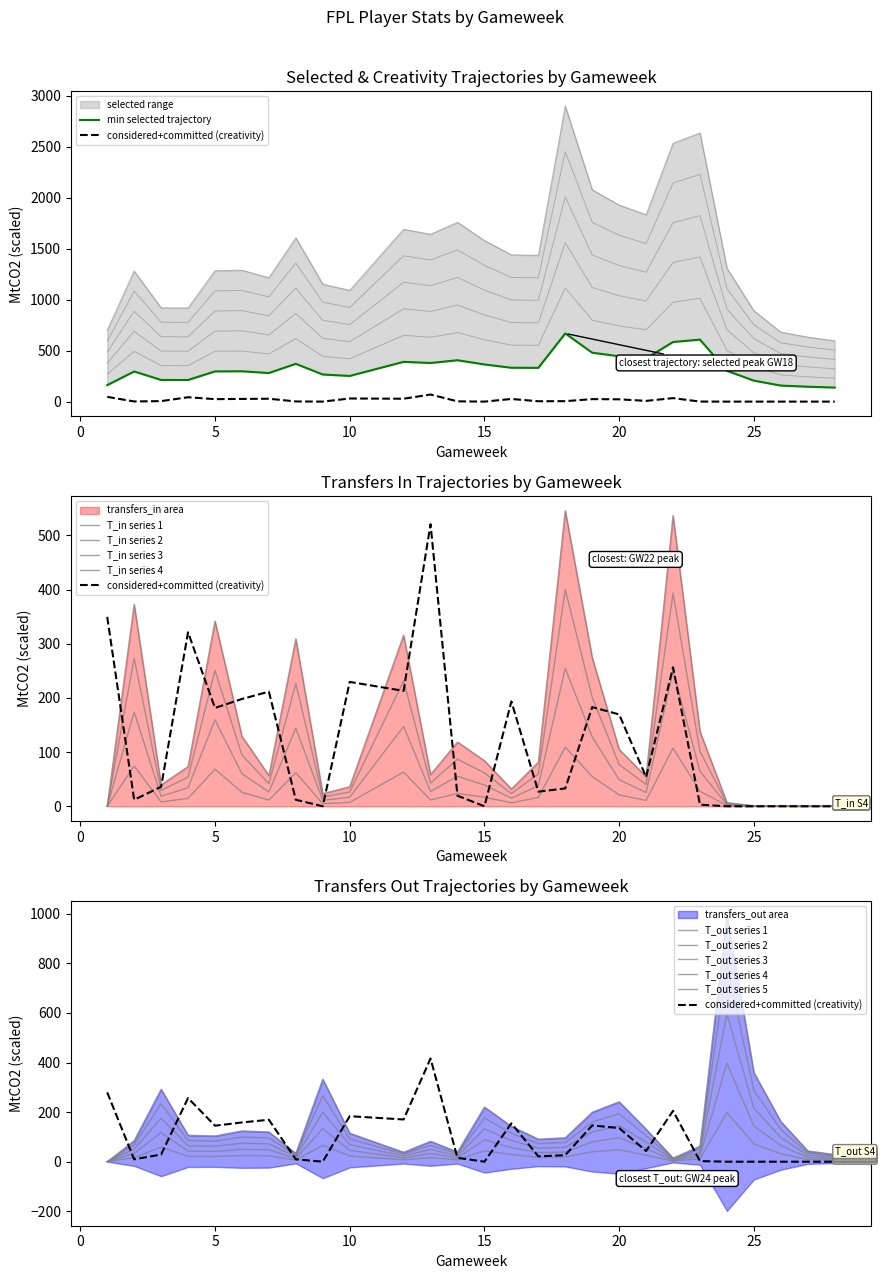

What is the difference between the creativity values at 25 and 1?

46.6